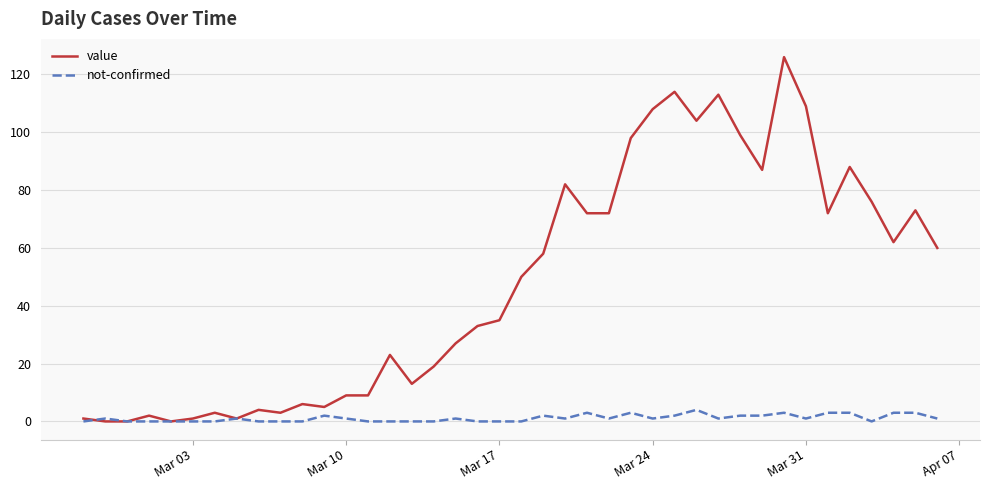

What is the maximum value shown in the chart?

126